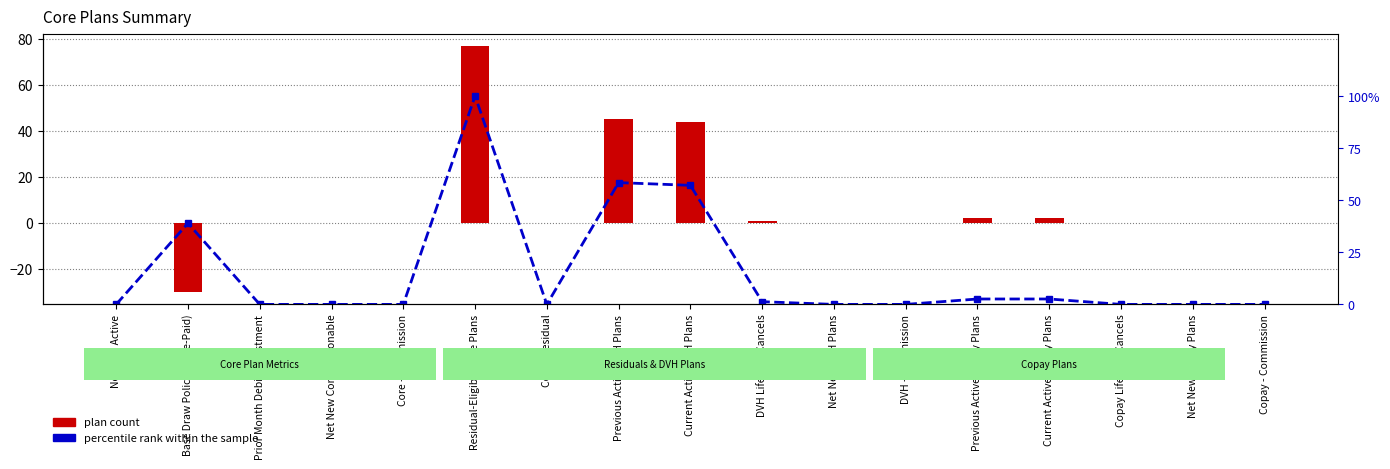

What is the sum of all percentile rank within the sample values?

261.0